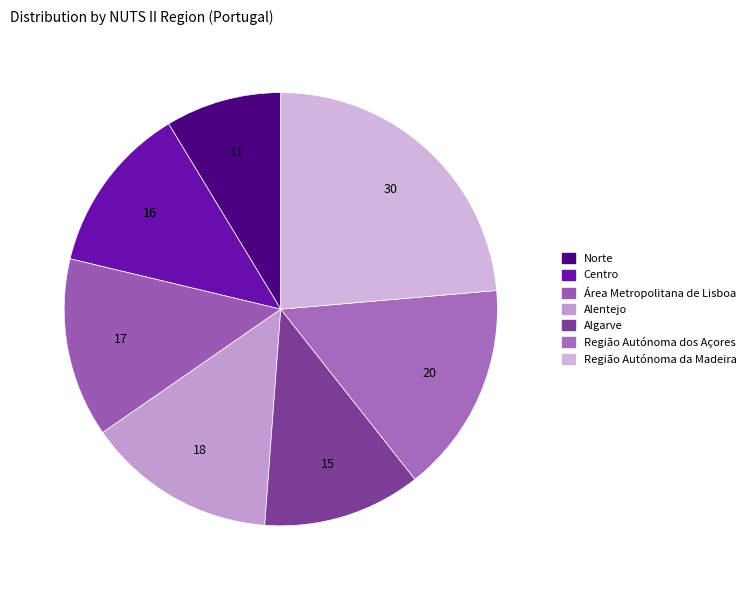

What percentage is the Centro slice, to the nearest percent?

13%